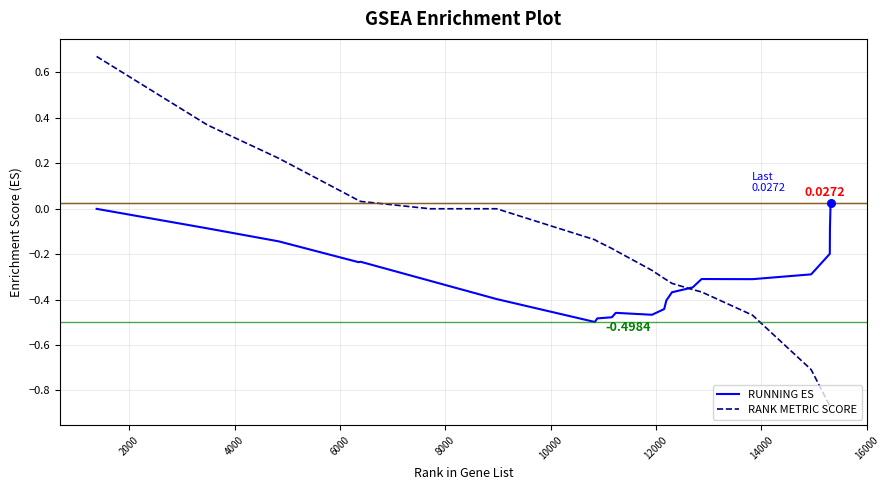

Which series has the widest spread of values?

RANK METRIC SCORE